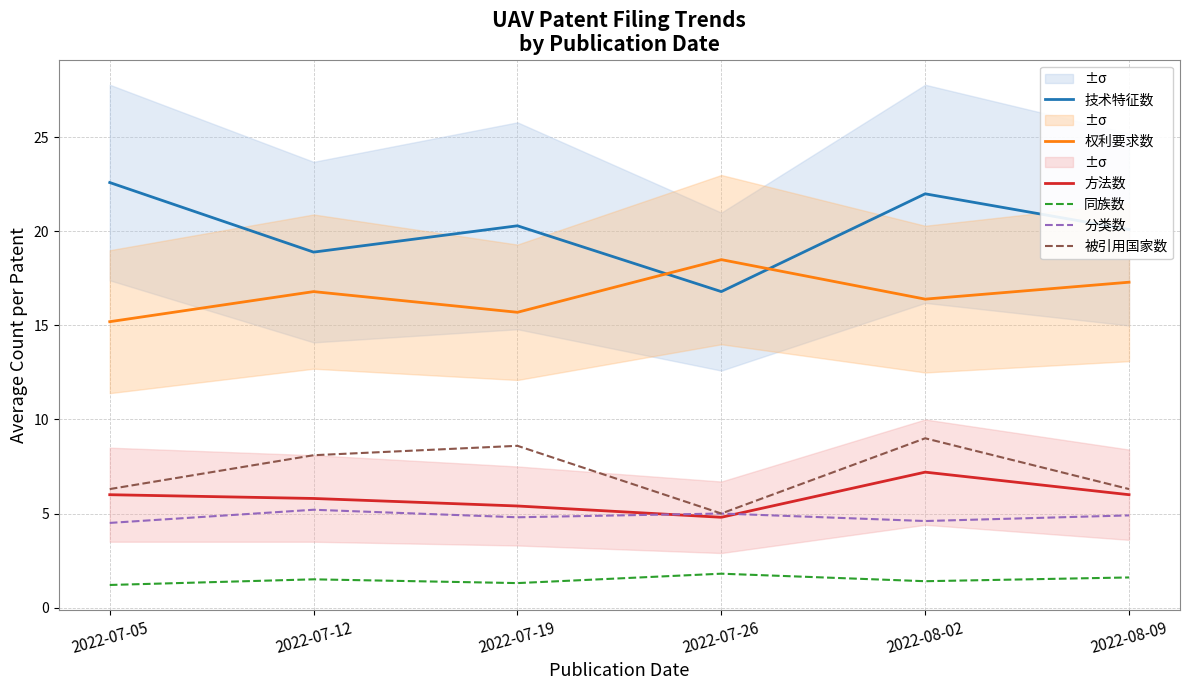

How many values in the 权利要求数 series exceed 16?

4